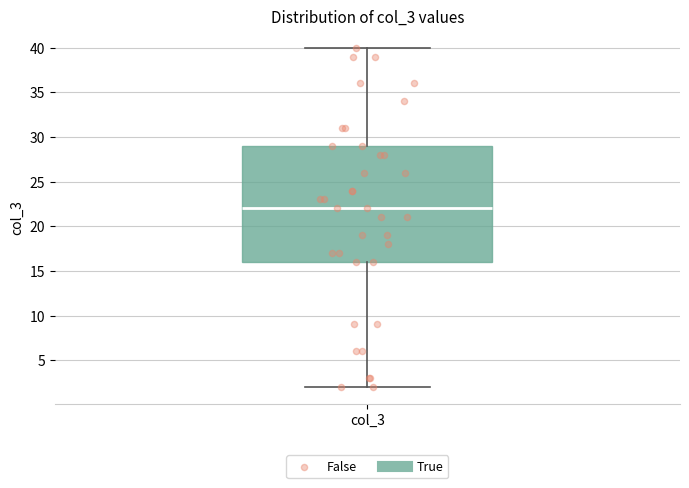

Read this box plot against the y-axis: the position of the median line, the range covered by the box, and the ends of both whiskers. The values are not printed on the chart, so give them approximately, as read against the axis.

median 22, box 16 to 29, whiskers 2 to 40